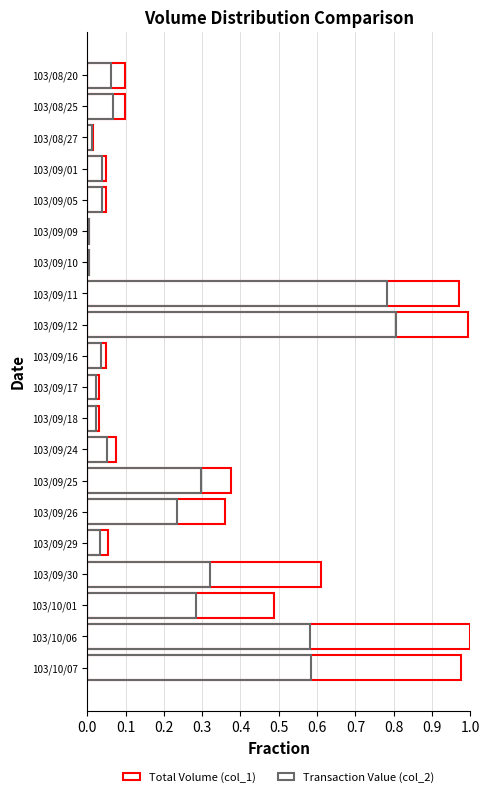

What is the difference between the second highest and second lowest values in the Transaction Value (col_2) series?

0.8